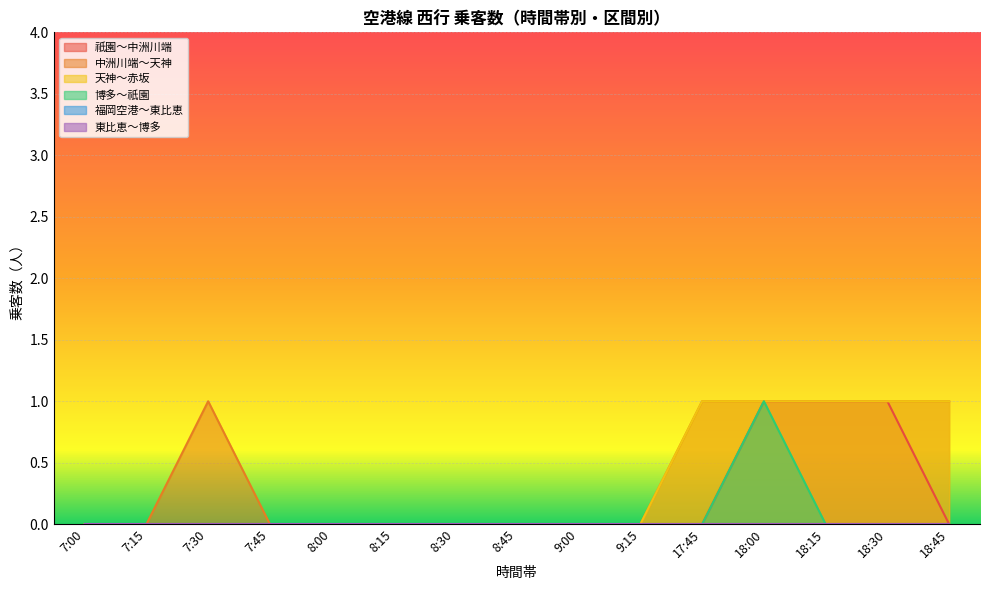

Rank the series at 18:00 from lowest to highest value.

祇園～中洲川端, 中洲川端～天神, 天神～赤坂, 博多～祇園